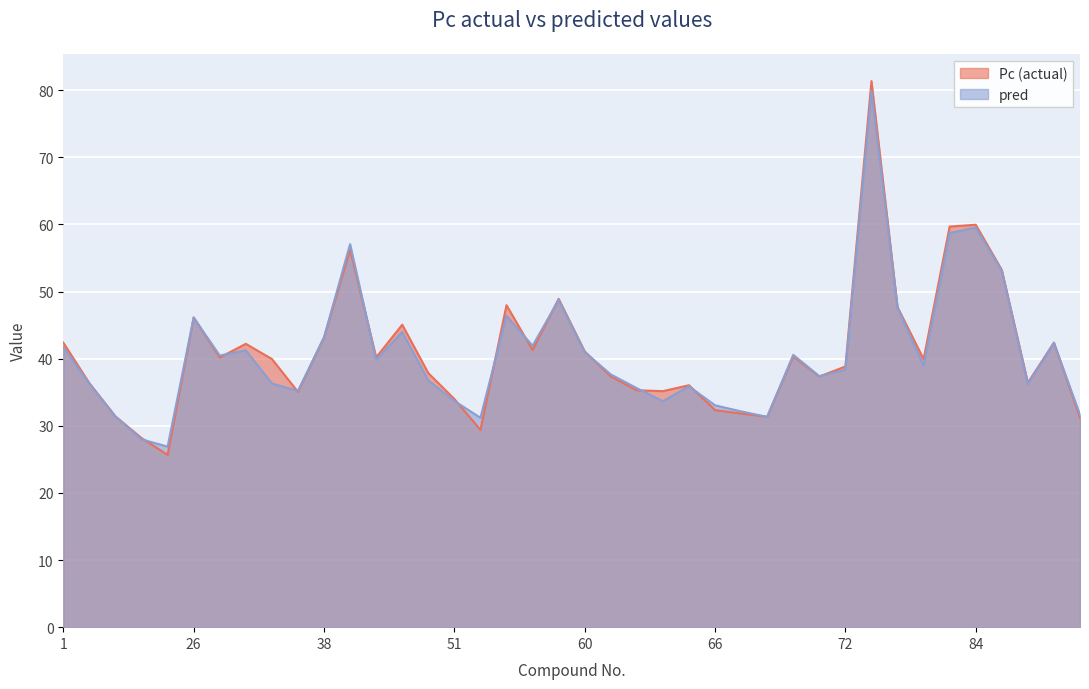

Which series has the largest total across all categories?

Pc (actual)